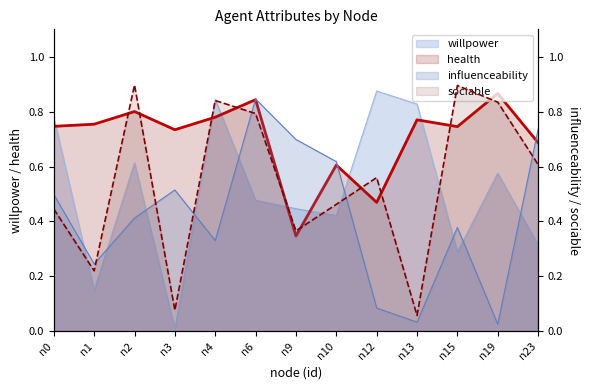

Which series has the largest range (max minus min)?

willpower